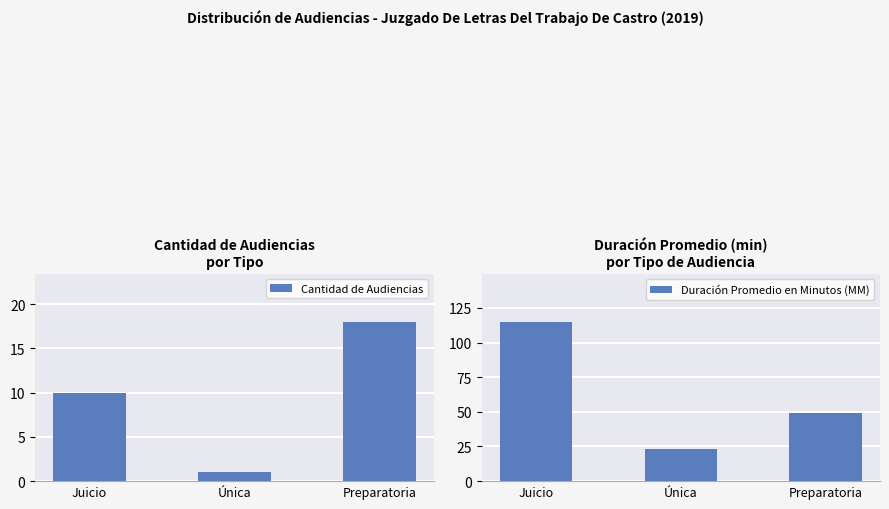

What is the label of the 1st bar from the right?

Preparatoria